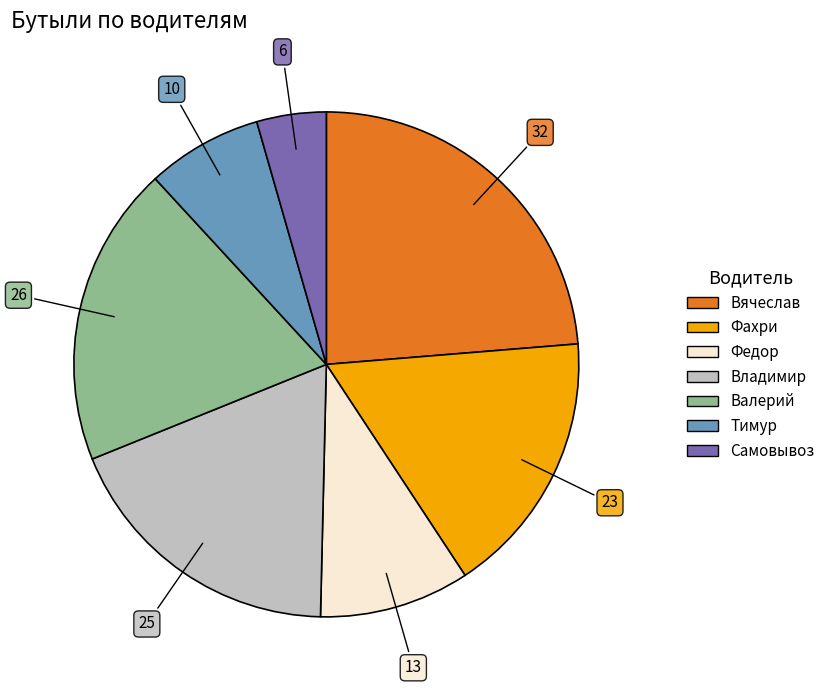

How many slices are in this pie chart?

7